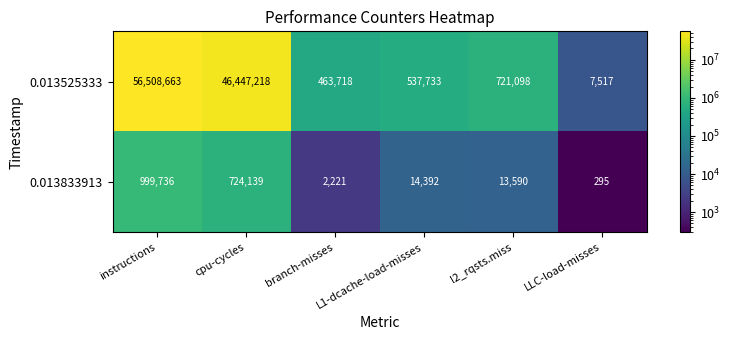

List the series in order of their overall mean, highest first.

0.013525333, 0.013833913